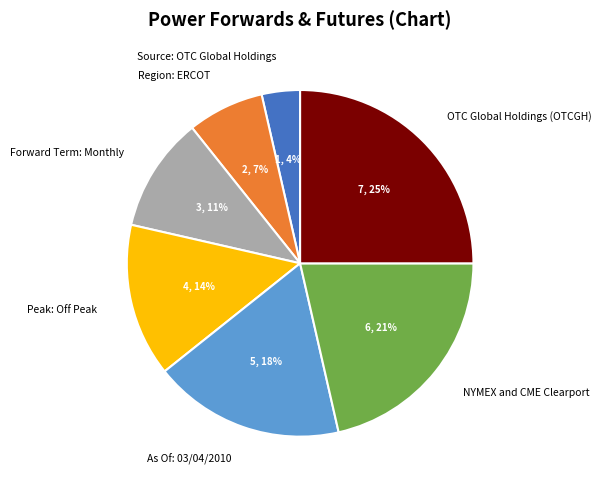

Is it true that OTC Global Holdings (OTCGH) is 31% of the pie?

False